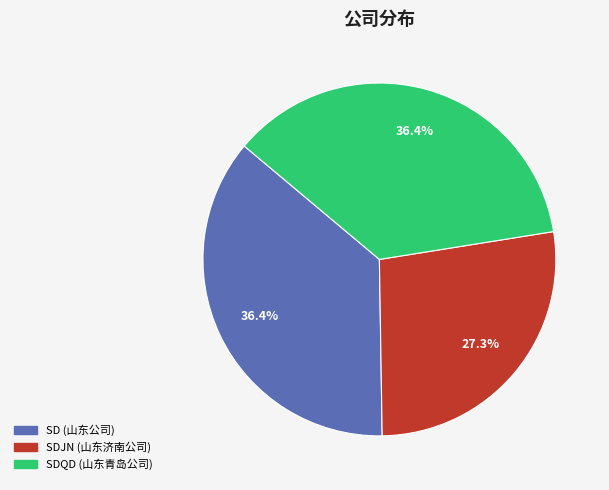

Is there any slice that represents more than half of the pie?

No